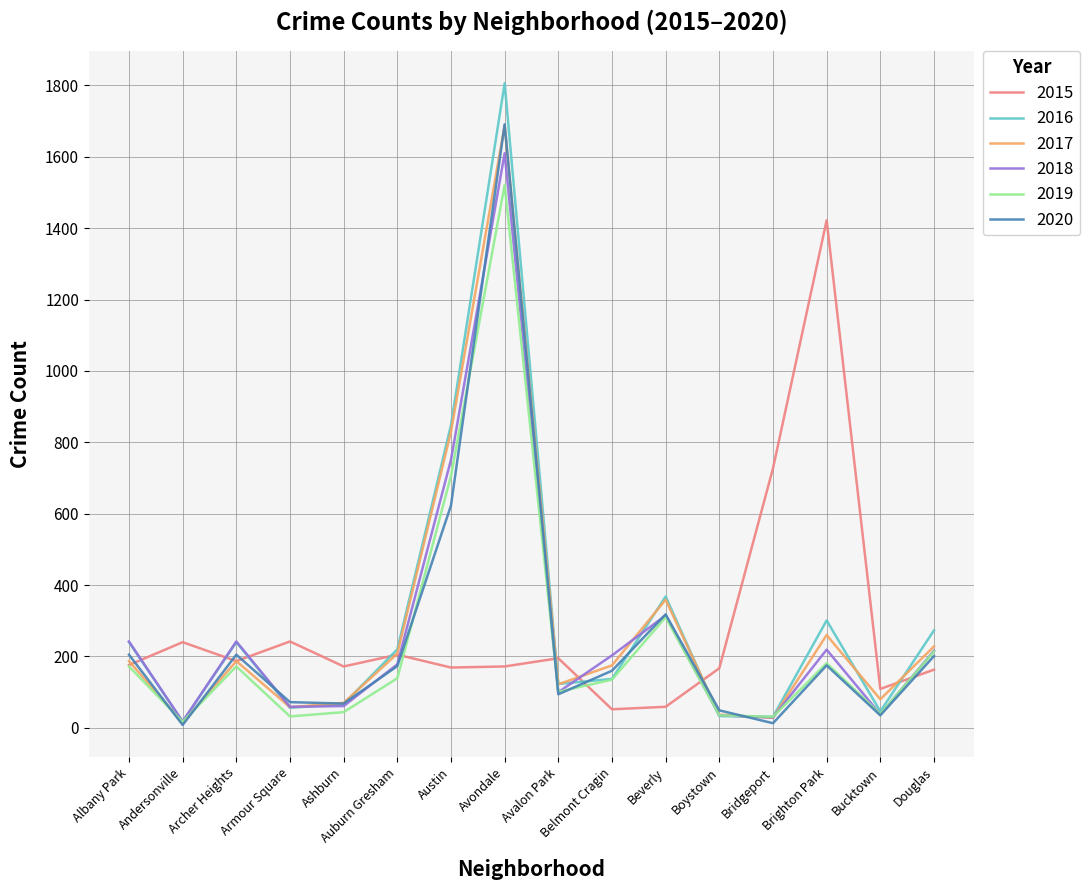

What is the sum of the 2019 values at Auburn Gresham and Avalon Park?

240